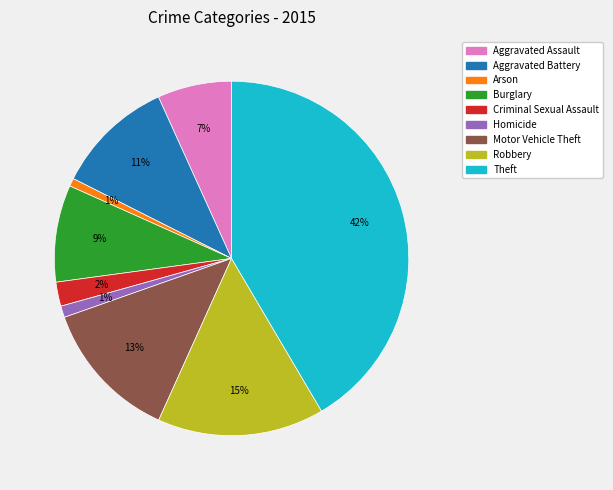

Count the number of slices in the pie.

9